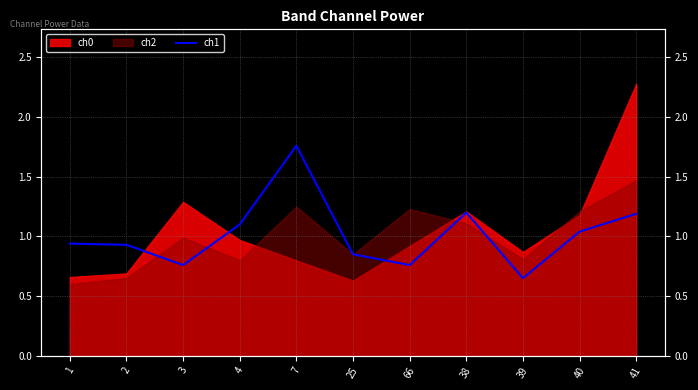

Where is the first local minimum?

3